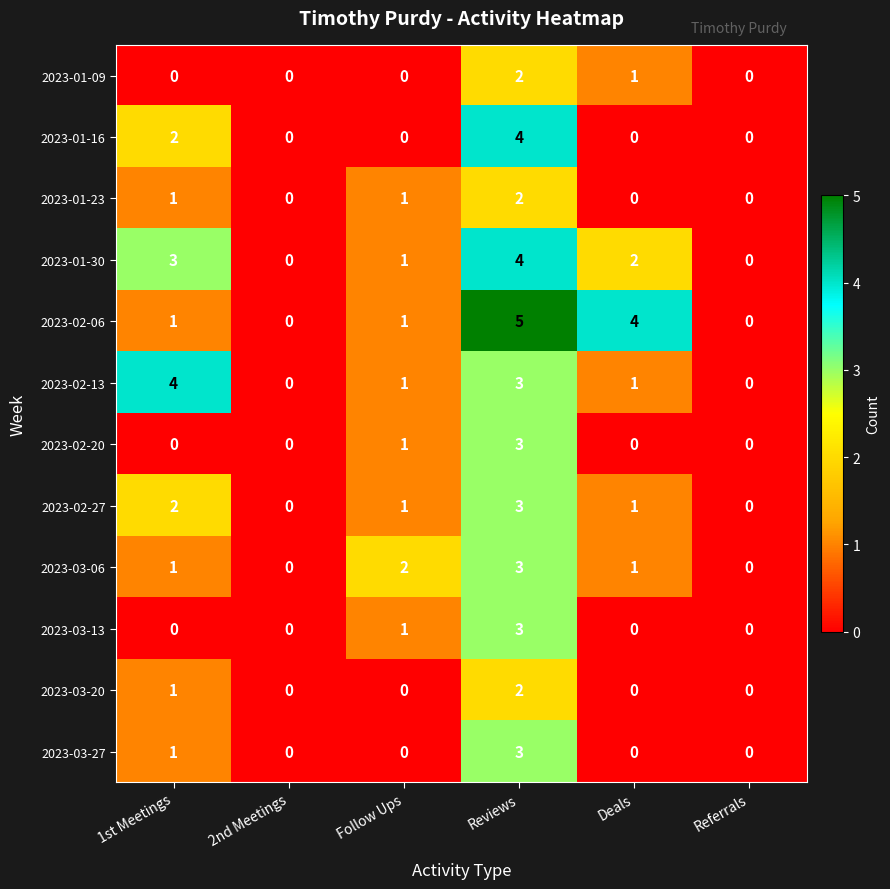

What is the spread (max minus min) of values at 1st Meetings?

4